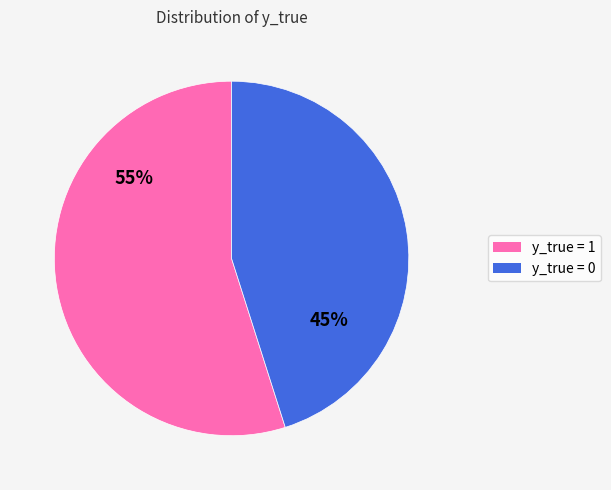

Do y_true = 0 and y_true = 1 together represent more than half of the pie?

Yes